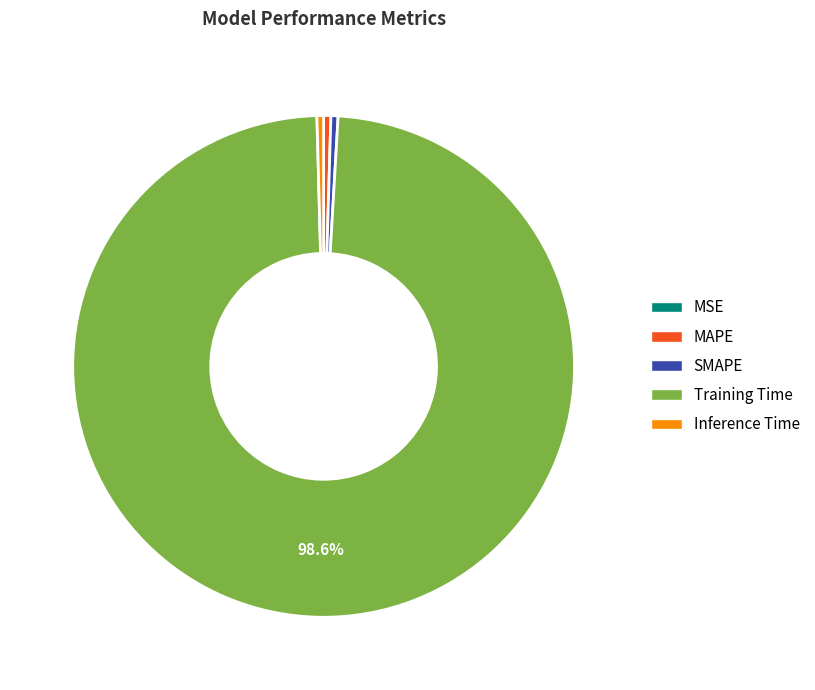

Between Training Time and SMAPE, which is larger?

Training Time